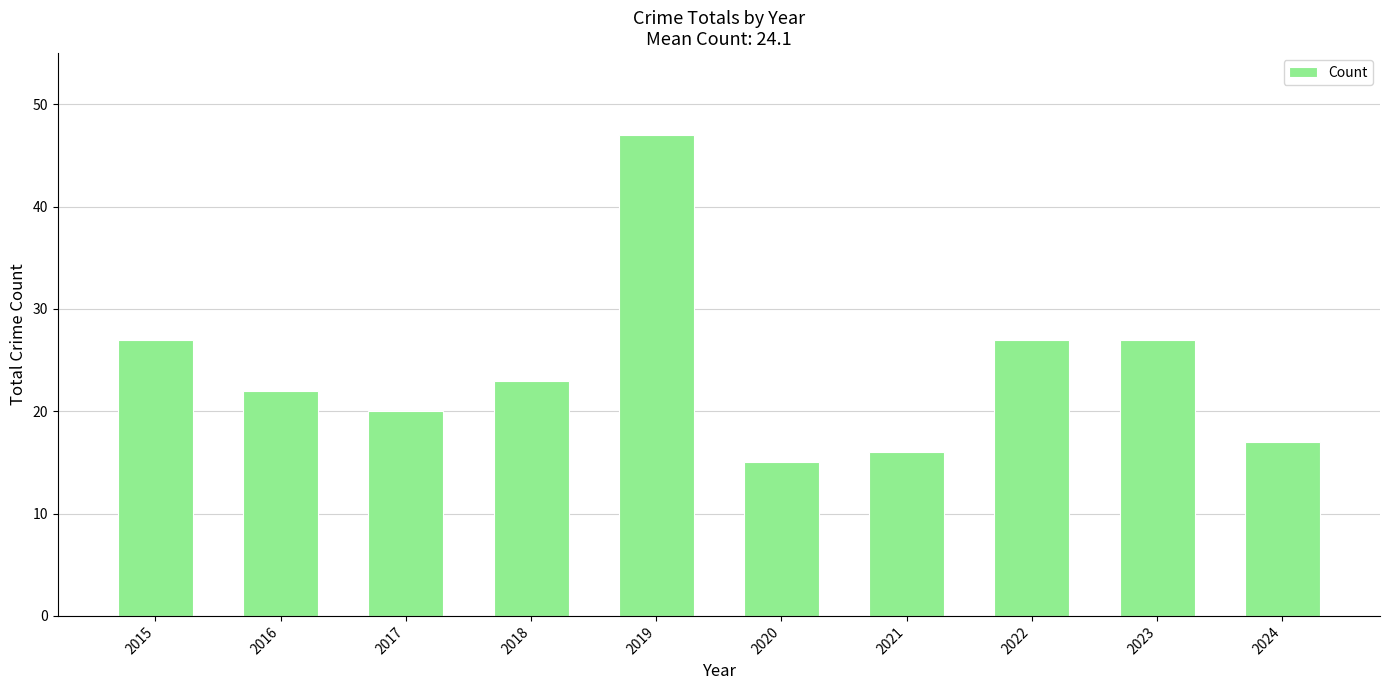

The chart shows a value of 8 at 2018. True or false?

False